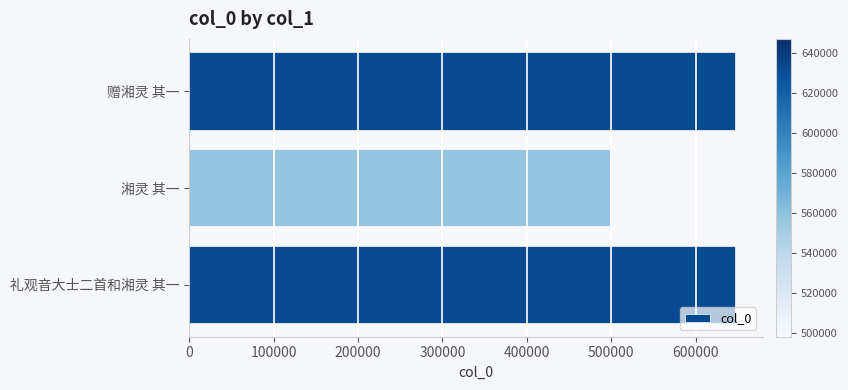

True or false: the data shows 647058 at 礼观音大士二首和湘灵 其一.

True